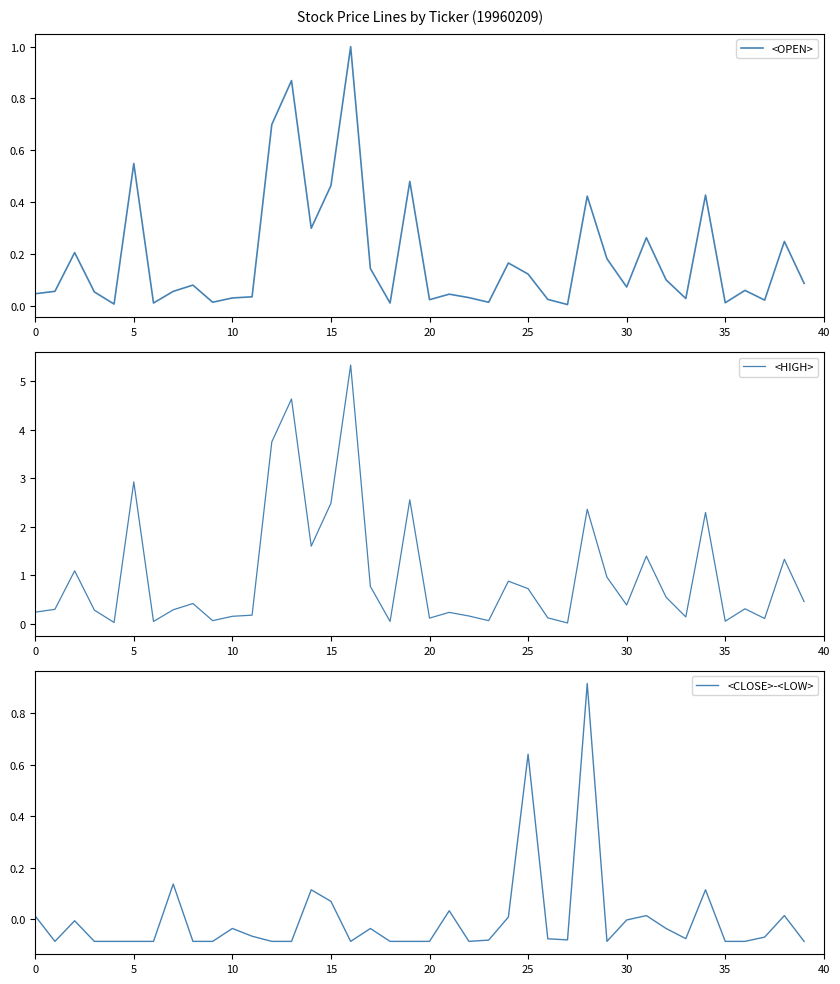

How many interior local peaks does the <OPEN> series have?

13